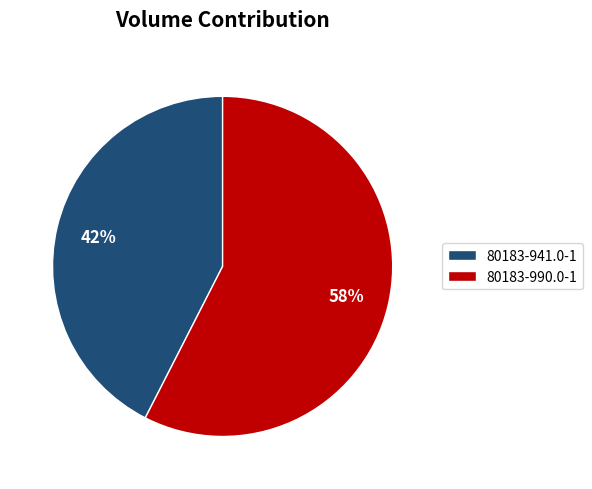

To the nearest percent, what percentage of the pie is 80183-990.0-1?

58%